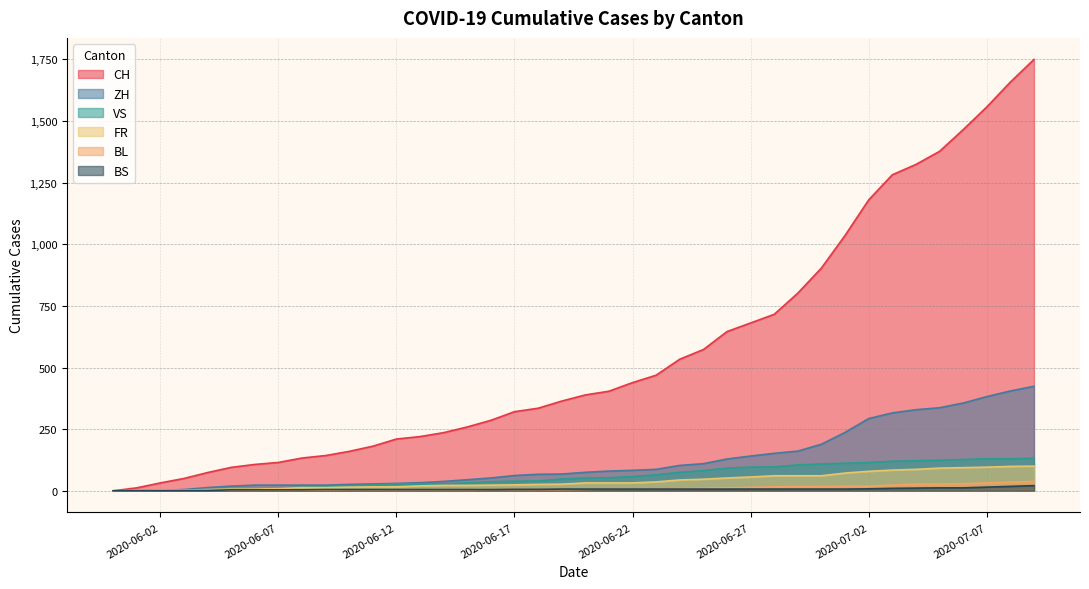

How many values in the ZH series exceed 75?

19